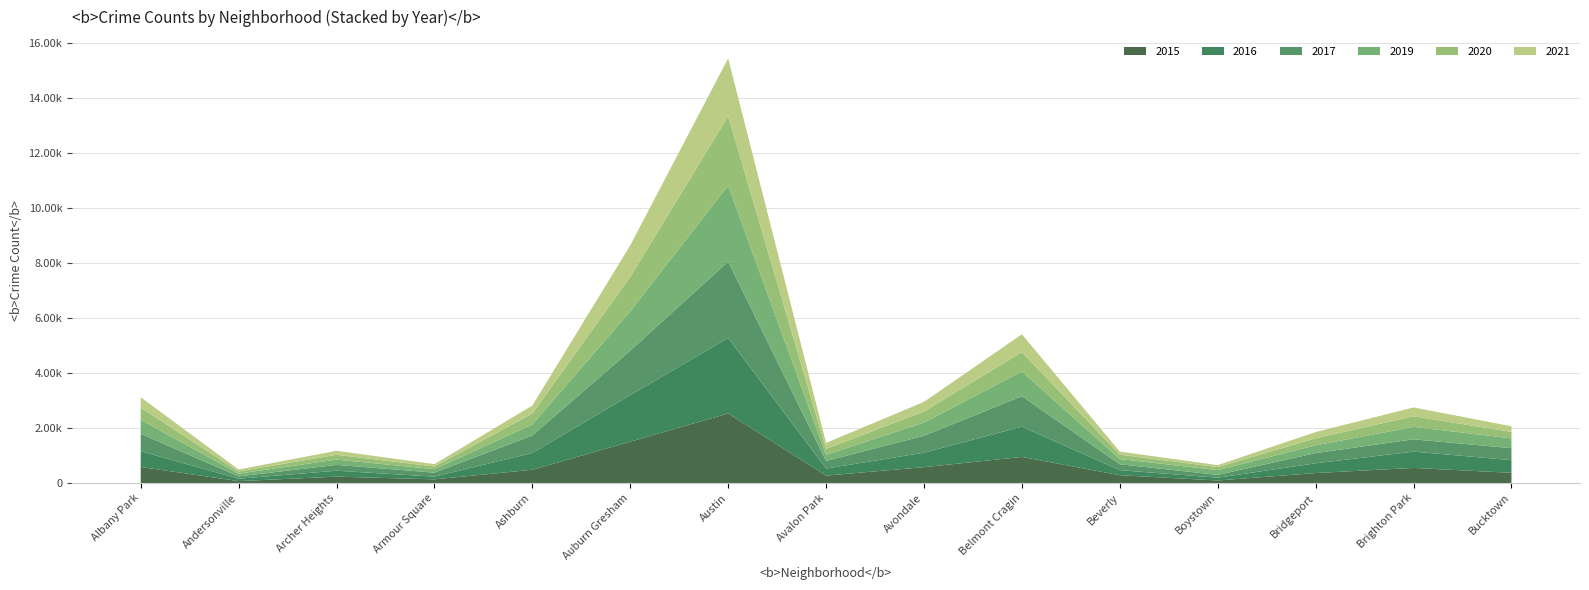

Reading left to right, transcribe all the data shown in this chart.

2015: 584	70	233	134	483	1503	2529	271	577	948	285	93	363	550	371
2017: 634	84	212	145	634	1616	2774	276	614	1106	214	102	370	447	435
2019: 506	100	192	127	401	1431	2765	221	482	899	190	173	283	452	357
2020: 443	78	176	97	397	1249	2522	217	402	700	160	108	256	384	235
2021: 380	72	144	85	291	1147	2102	219	349	653	111	73	226	323	204
2016: 572	88	215	99	610	1692	2741	256	526	1101	183	102	355	592	461